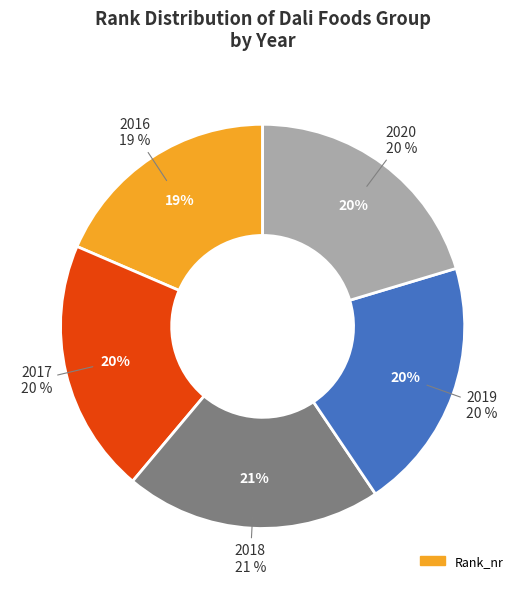

What percentage is the 2016 slice, to the nearest percent?

19%